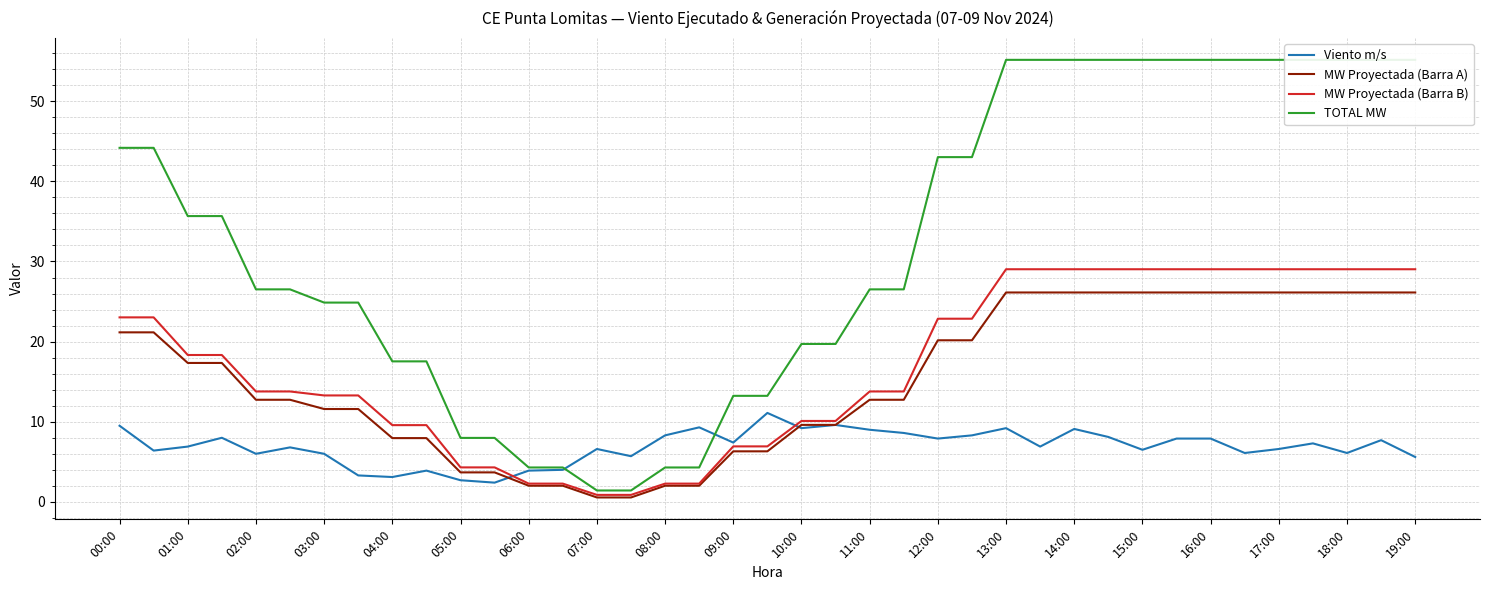

Does the chart have visible grid lines?

Yes